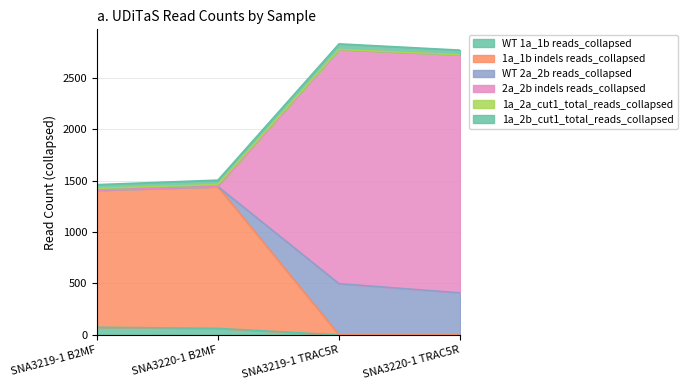

The value of WT 1a_1b reads_collapsed at SNA3220-1 B2MF is 63. True or false?

True